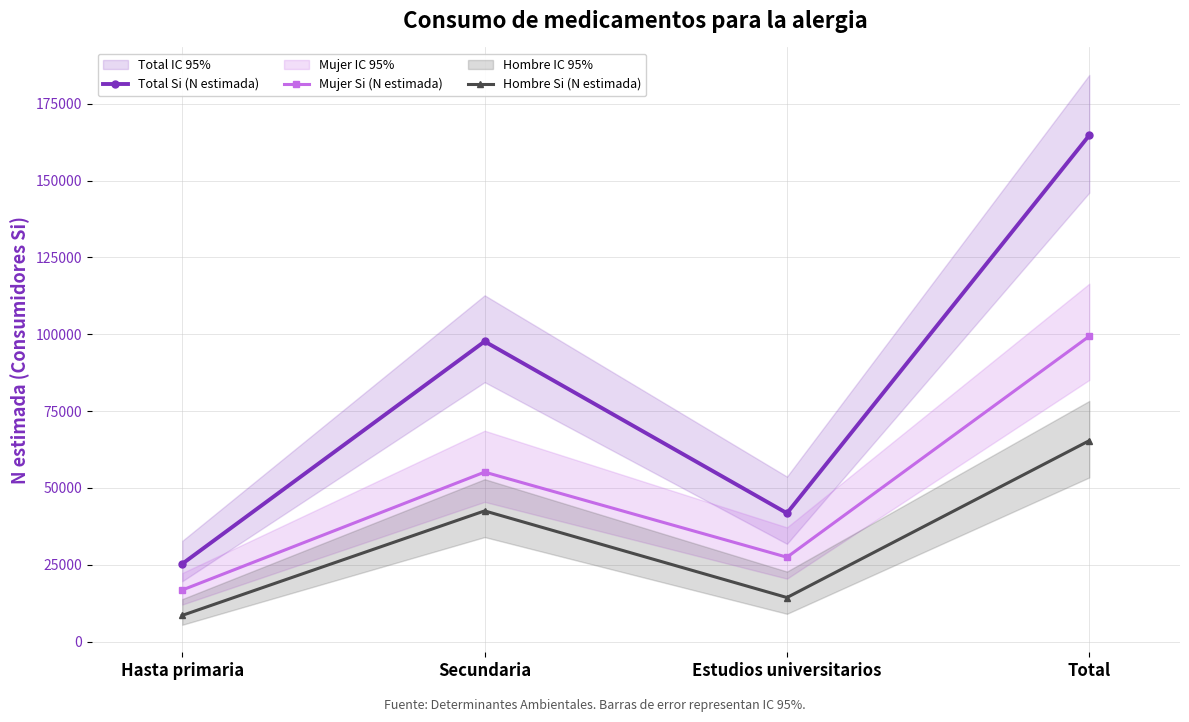

What is the difference between the Hombre Si (N estimada) values at Total and Estudios universitarios?

51043